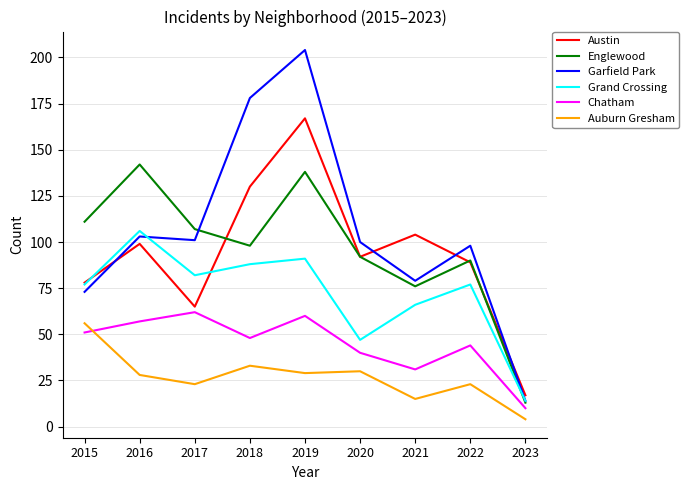

How many values in the Austin series are below 92?

4